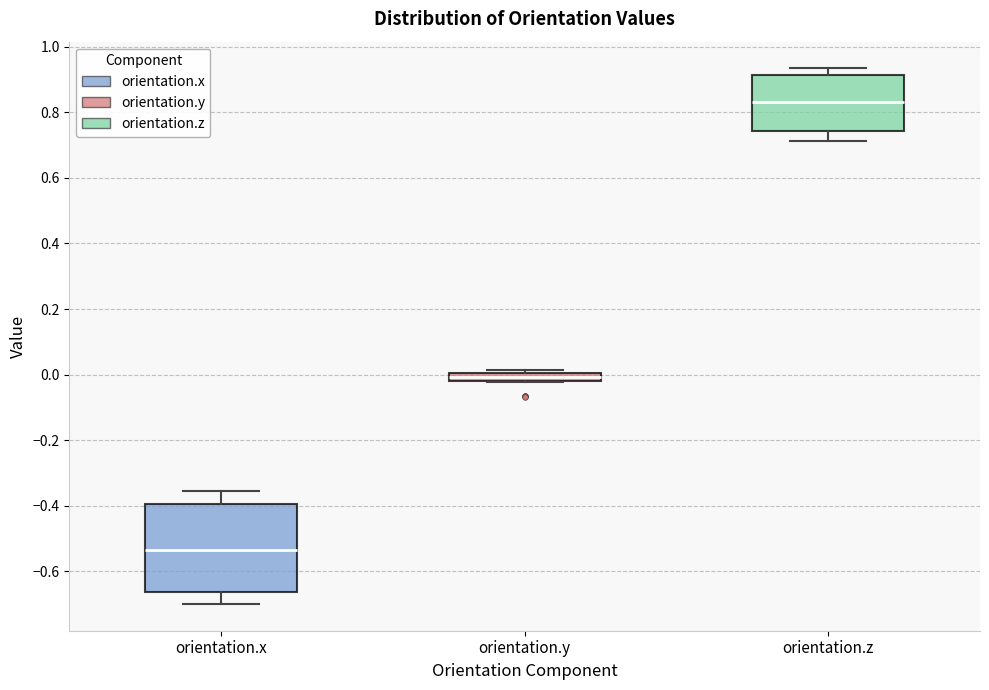

Where is the lower edge of the box for orientation.x on the y-axis? The values are not printed on the chart, so give them approximately, as read against the axis.

-0.66